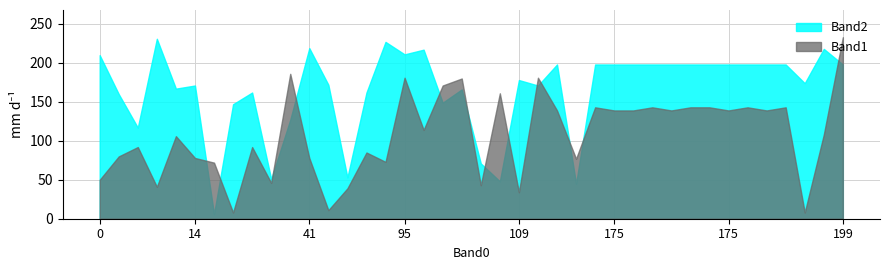

Where is the first local minimum for Band1?

2